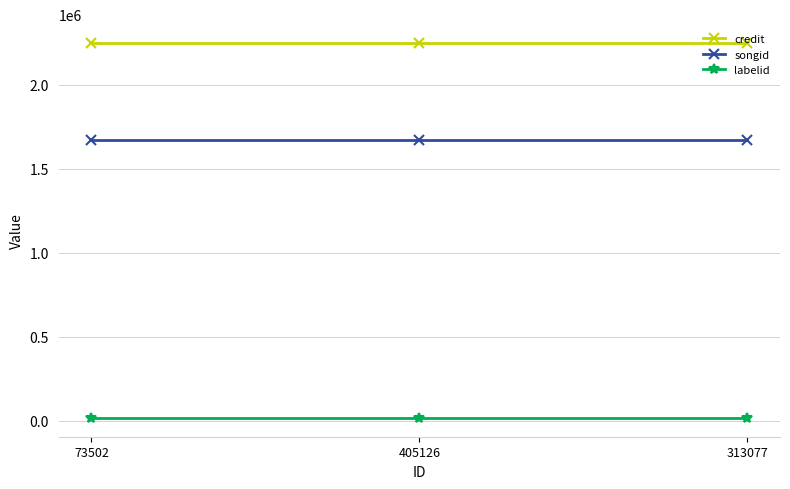

What position from the right is 405126?

2